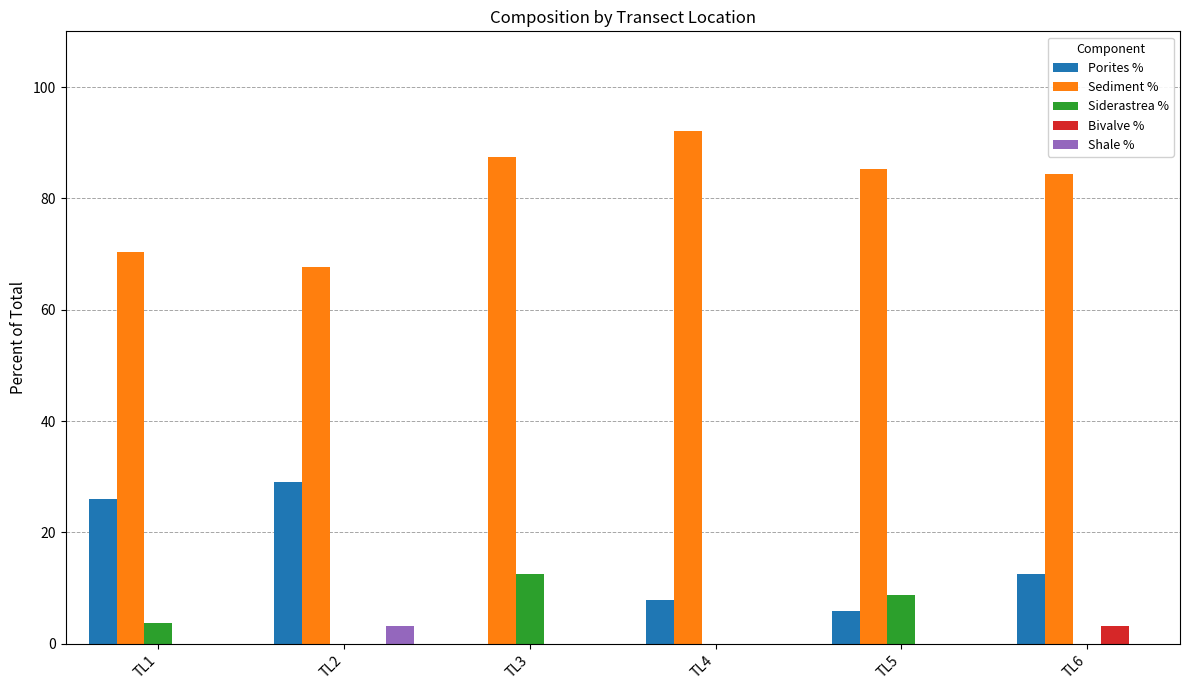

Which category has the highest value across all series?

TL4